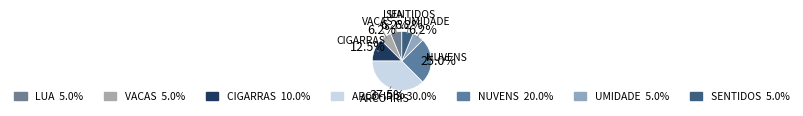

How many slices are in this pie chart?

7